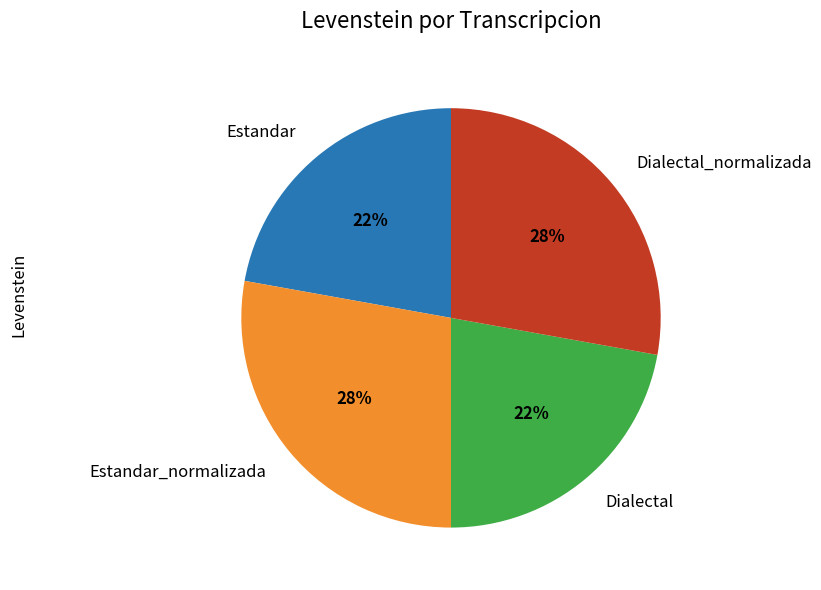

True or false: Dialectal accounts for 22% of the total.

True